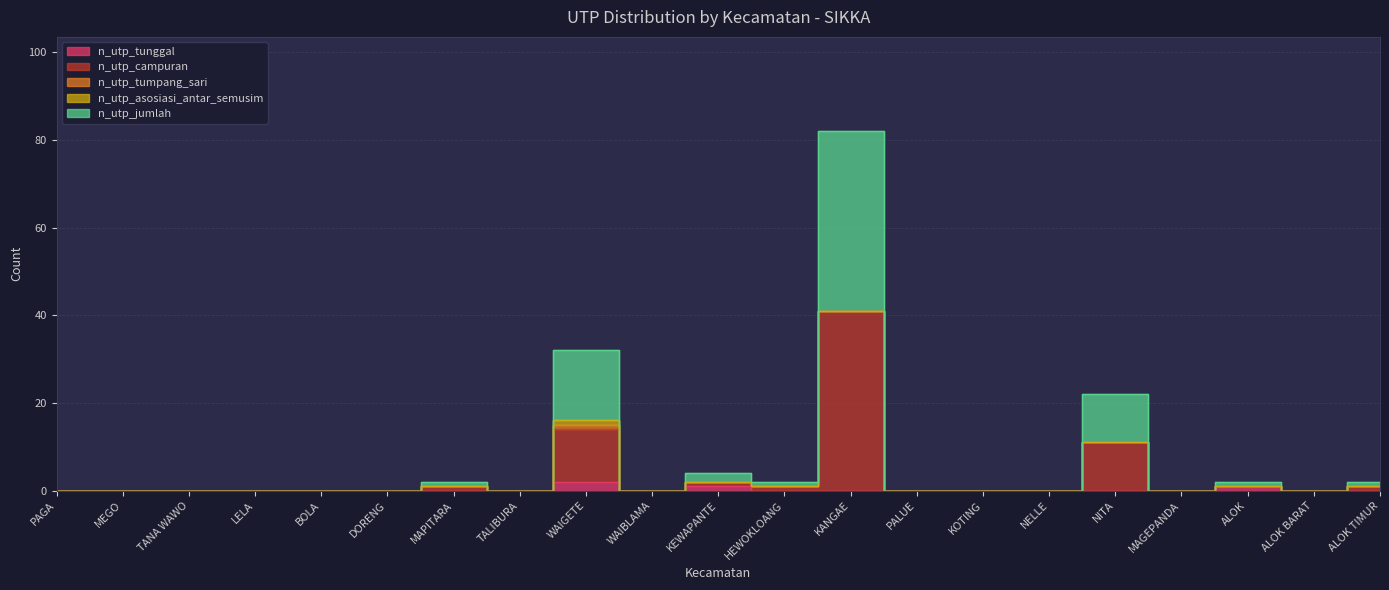

True or false: n_utp_jumlah and n_utp_tunggal cross at least once.

False